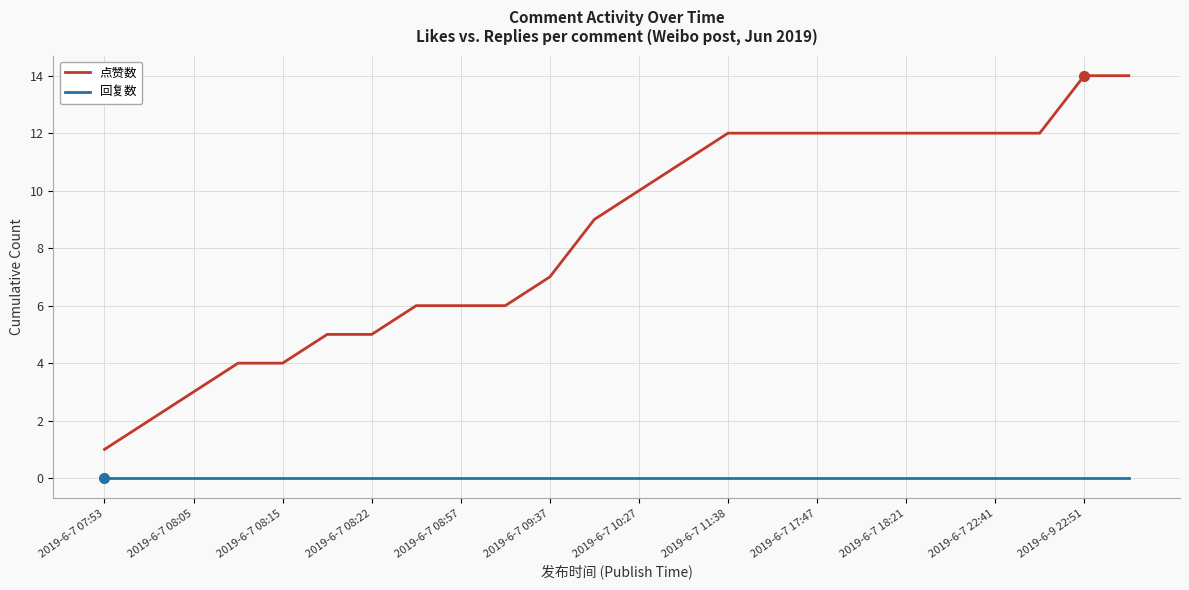

What is the difference between the maximum and minimum values in the 点赞数 series?

13